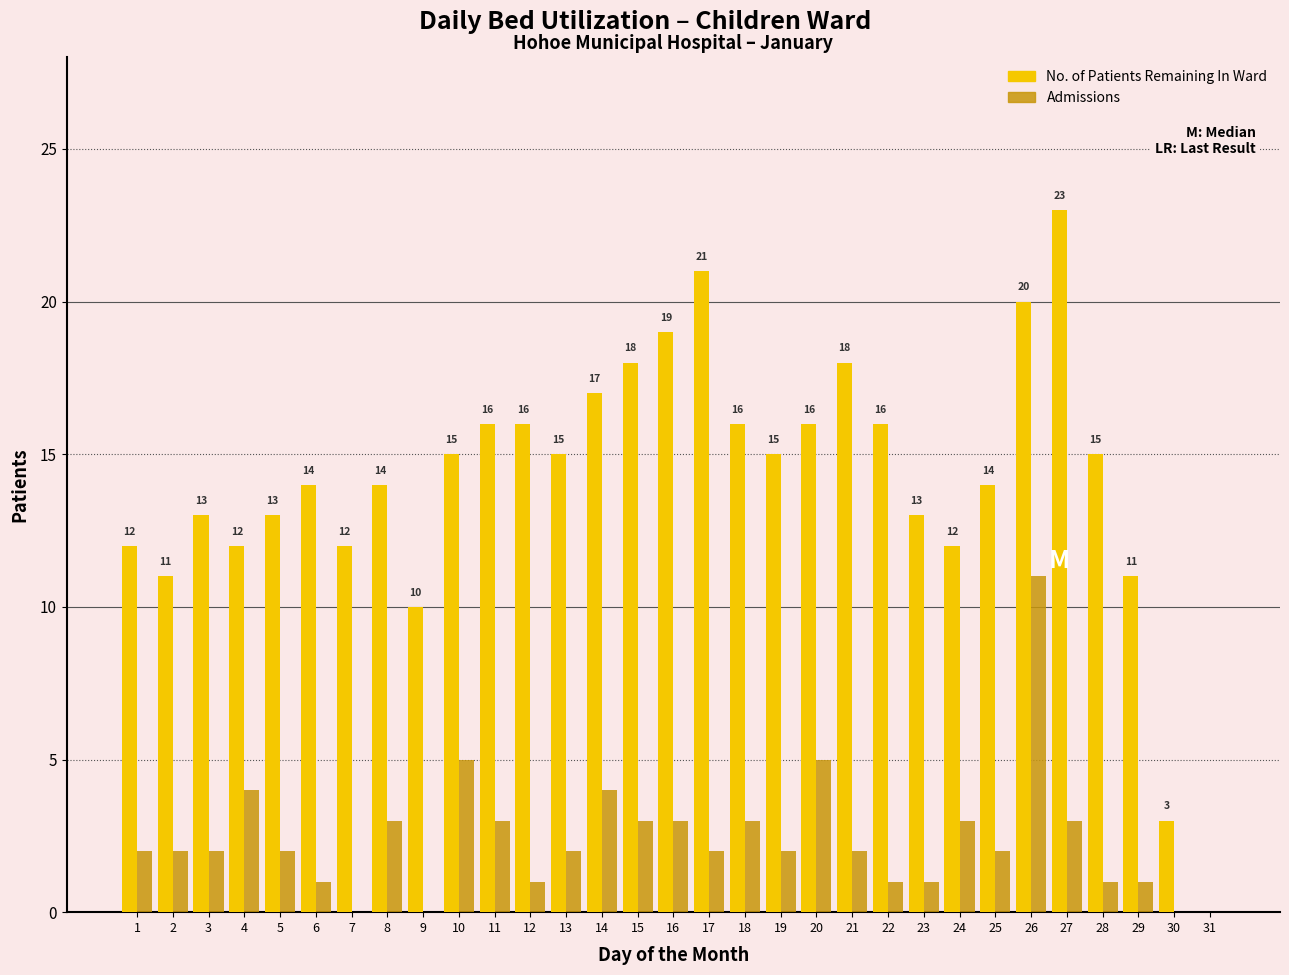

The No. of Patients Remaining In Ward series shows 16 at 12. True or false?

True